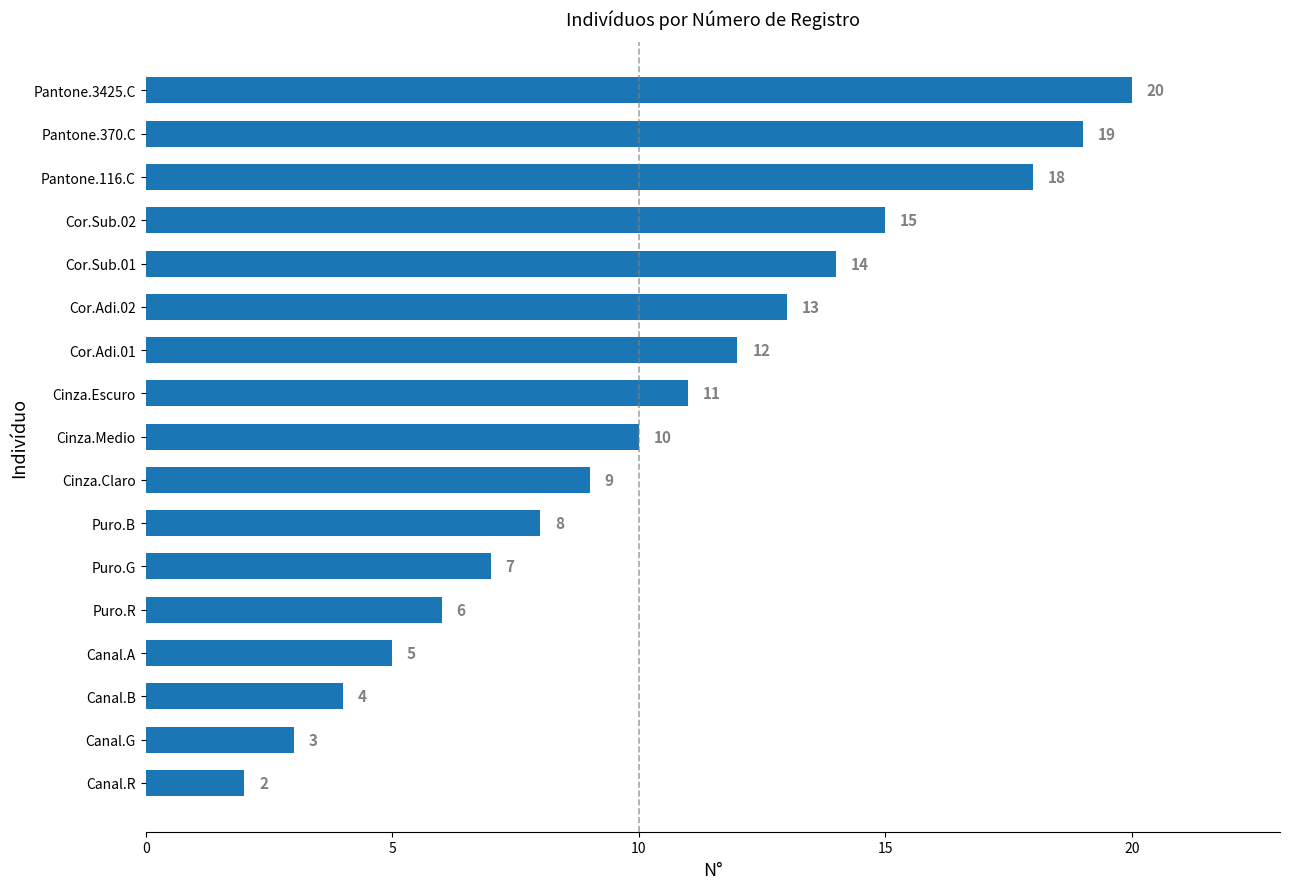

Rank the categories by value from lowest to highest.

Canal.R, Canal.G, Canal.B, Canal.A, Puro.R, Puro.G, Puro.B, Cinza.Claro, Cinza.Medio, Cinza.Escuro, Cor.Adi.01, Cor.Adi.02, Cor.Sub.01, Cor.Sub.02, Pantone.116.C, Pantone.370.C, Pantone.3425.C